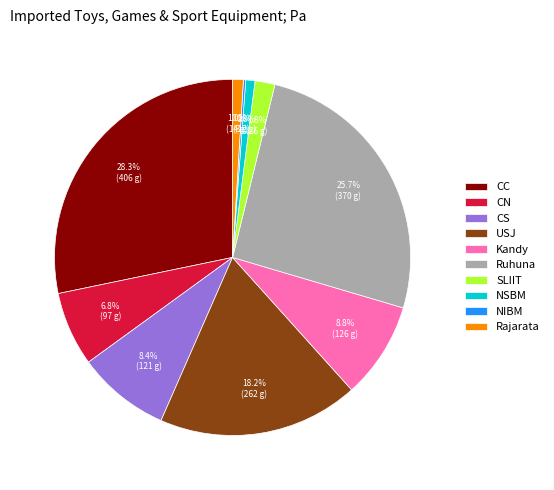

Which has a higher value, NSBM or Kandy?

Kandy